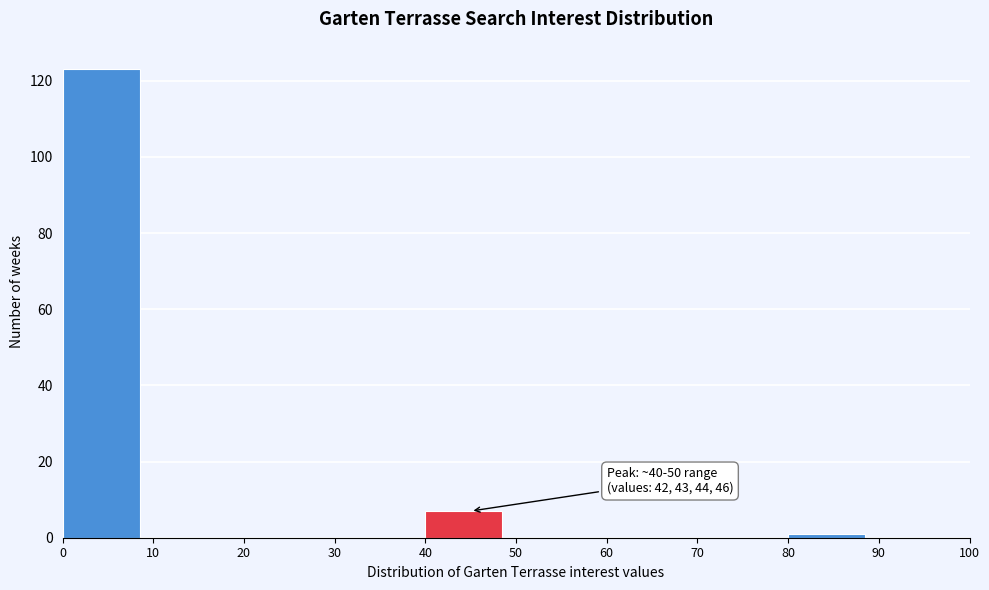

Which range on the x-axis has the tallest bar?

0 to 10